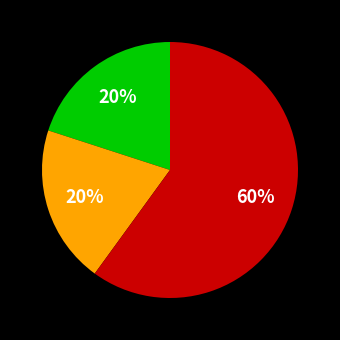

Is there a majority slice in this chart?

Yes